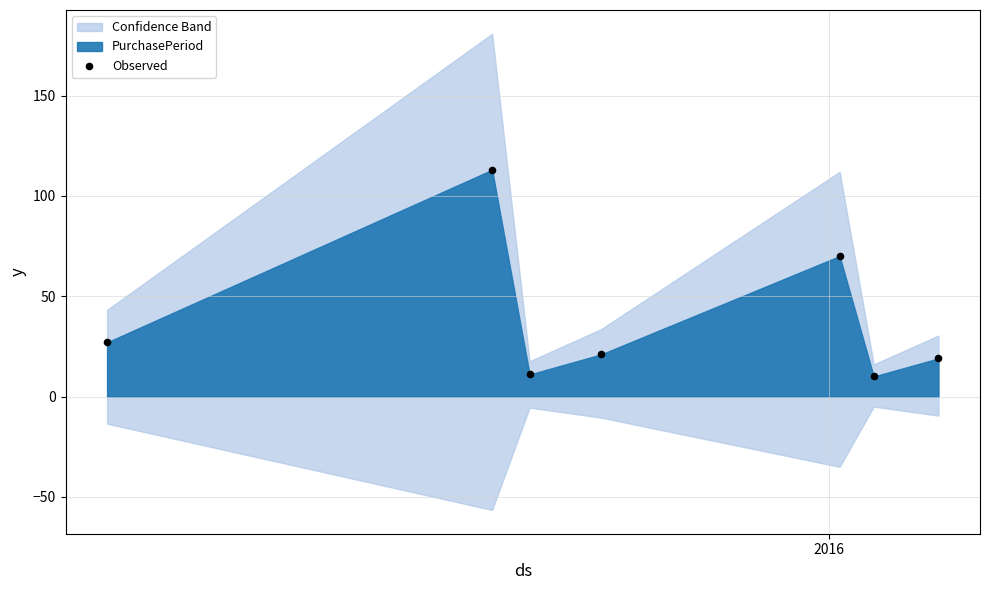

What is the range of X values (max minus min)?

244